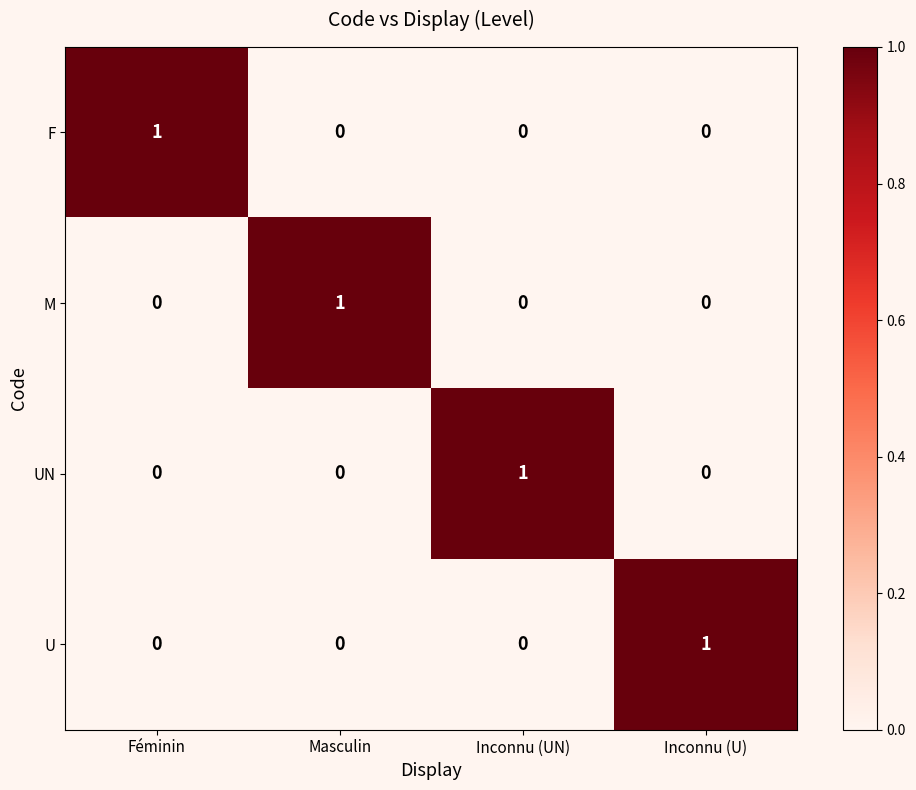

How many UN values are between 0 and 1?

4